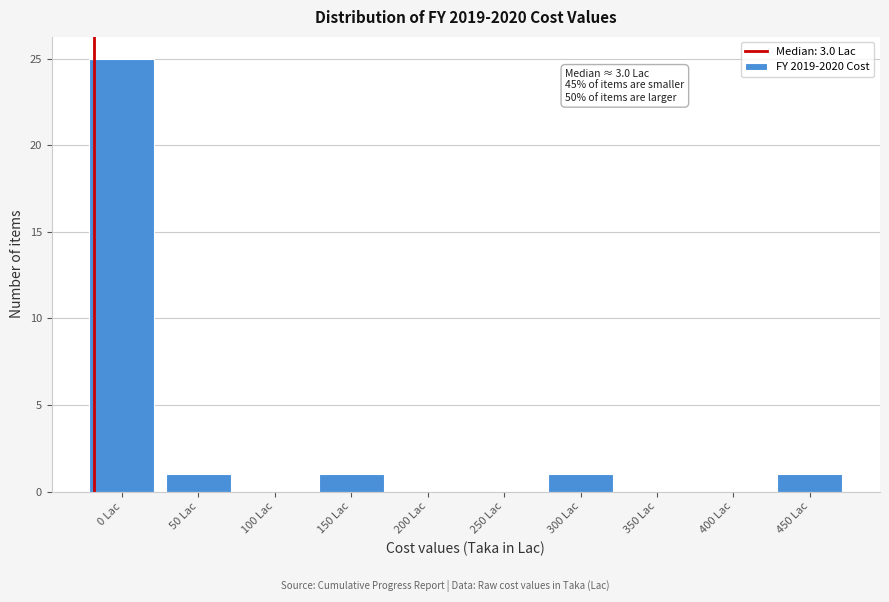

Reading left to right, extract all data points from this chart.

0 Lac=25	50 Lac=1	100 Lac=0	150 Lac=1	200 Lac=0	250 Lac=0	300 Lac=1	350 Lac=0	400 Lac=0	450 Lac=1